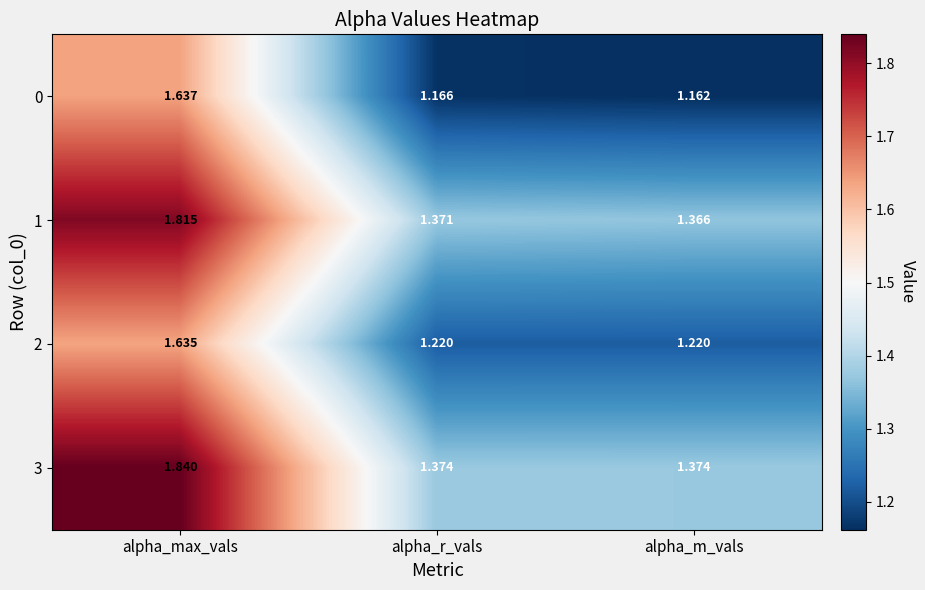

Is the value of 1 at alpha_max_vals greater than the value of 0 at alpha_max_vals?

Yes